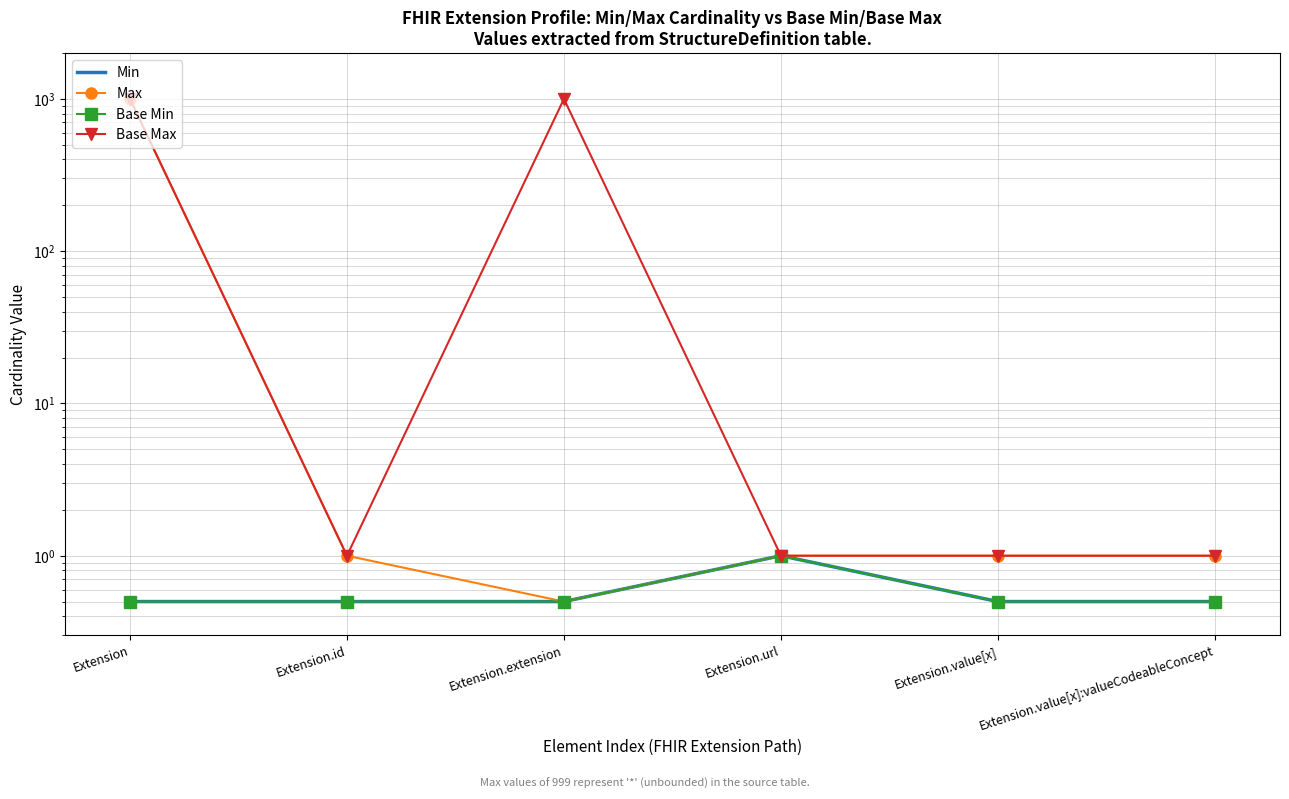

What is the difference between the second highest and second lowest values in the Base Max series?

998.0